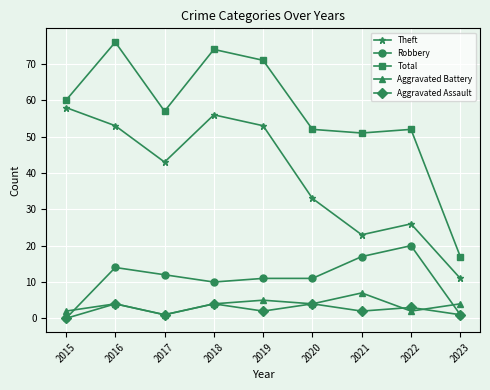

Which series changed the most between 2020 and 2023?

Total